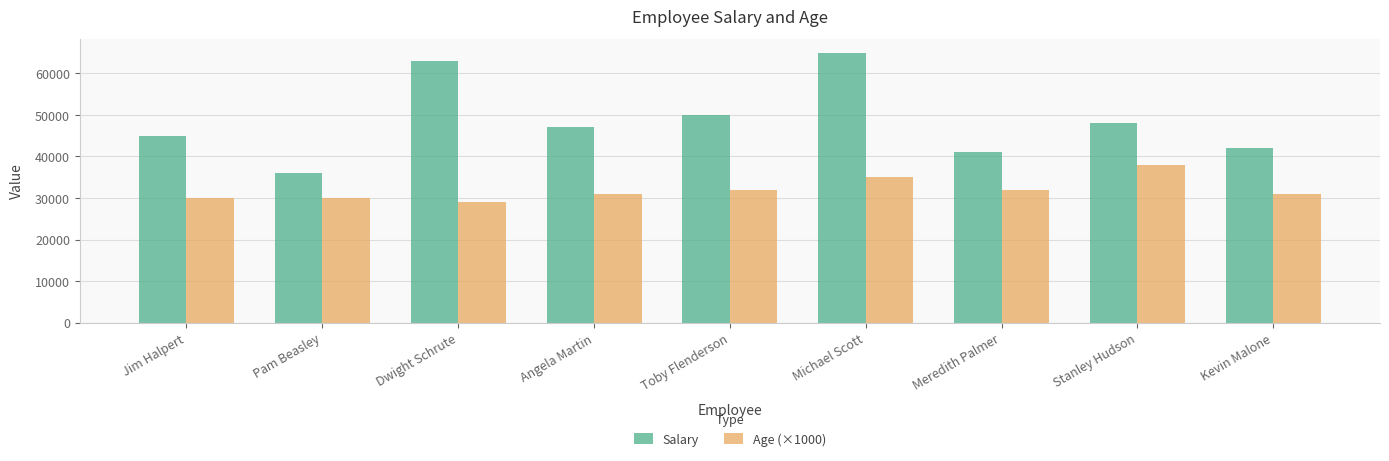

Reading left to right, what are all the values shown in this chart?

Salary: 45000	36000	63000	47000	50000	65000	41000	48000	42000
Age (×1000): 30000	30000	29000	31000	32000	35000	32000	38000	31000